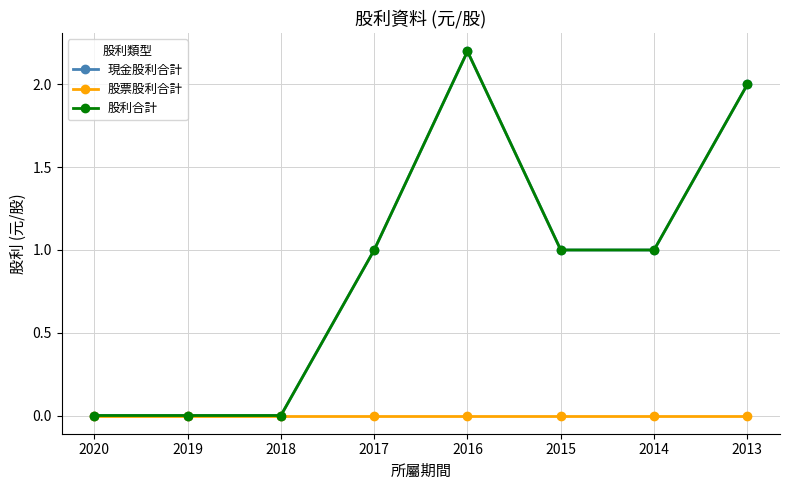

How many lines are shown in the chart?

3